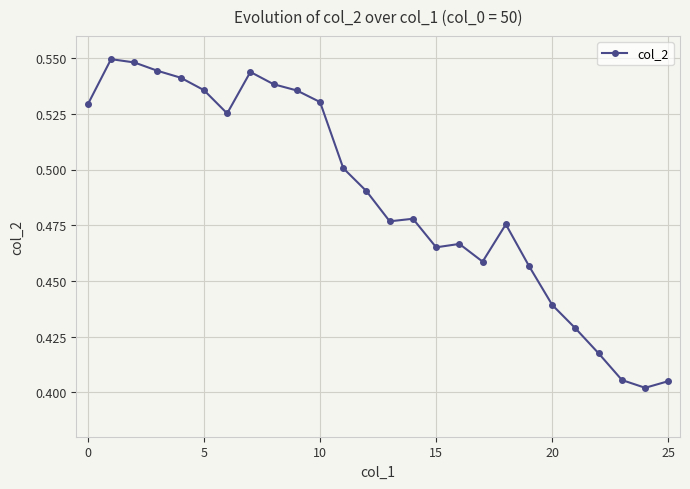

How many data points does each series have?

26